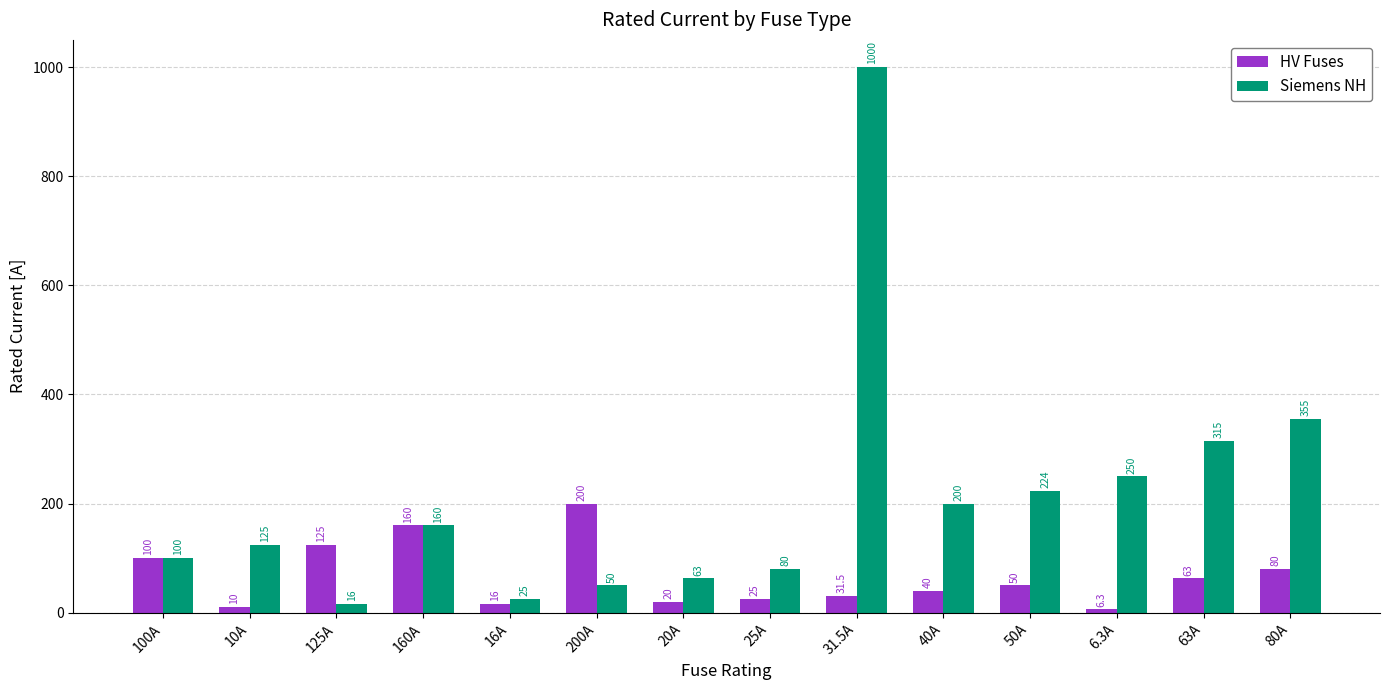

Which category has the highest value across all series?

31.5A